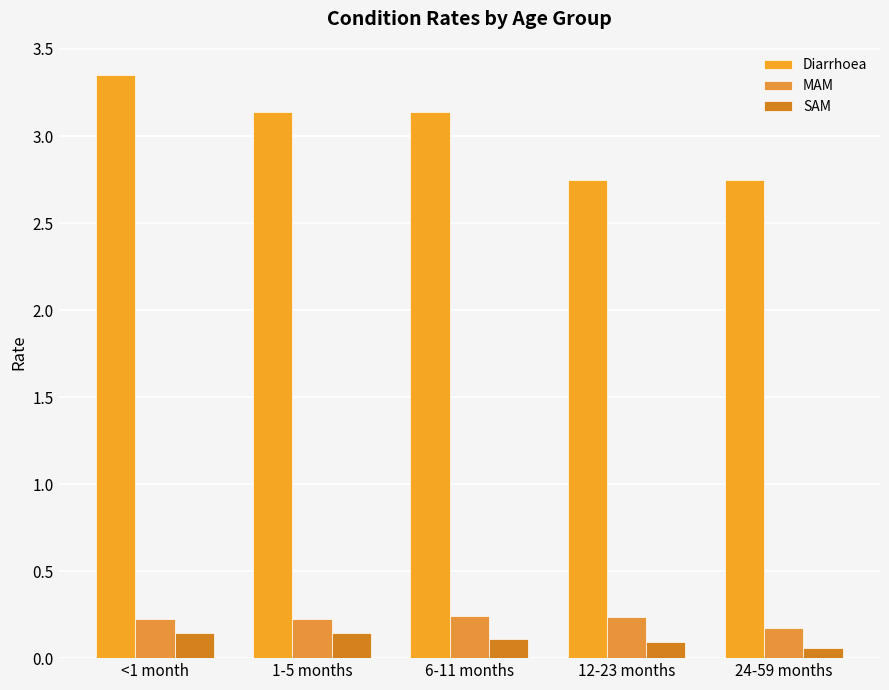

Does the chart contain any negative values?

No